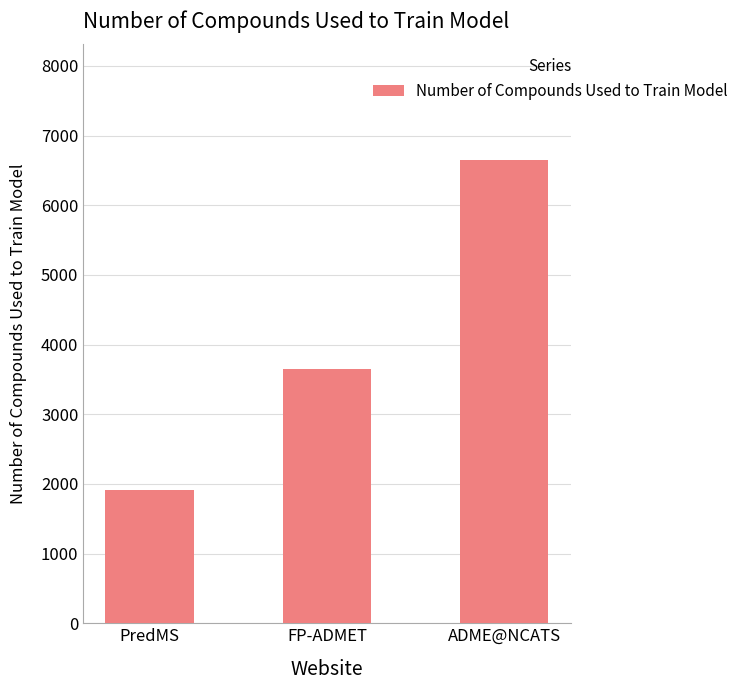

What is the change in value from FP-ADMET to ADME@NCATS?

+2994